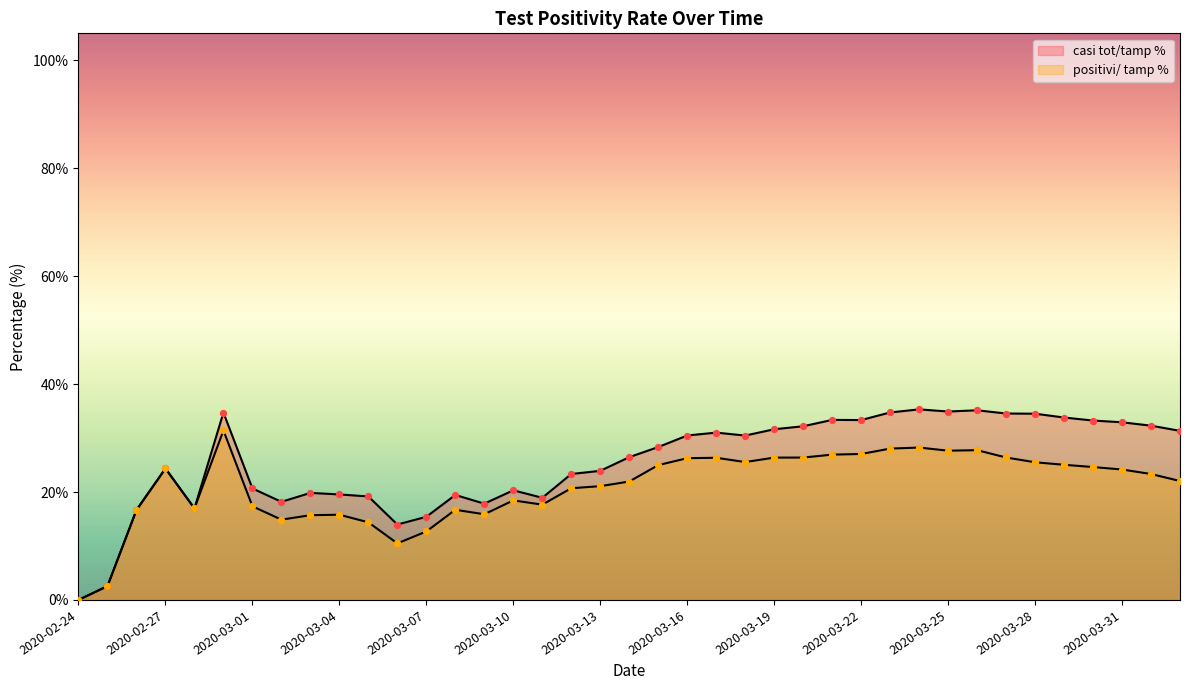

Which series reaches the minimum Y coordinate?

casi tot/tamp %